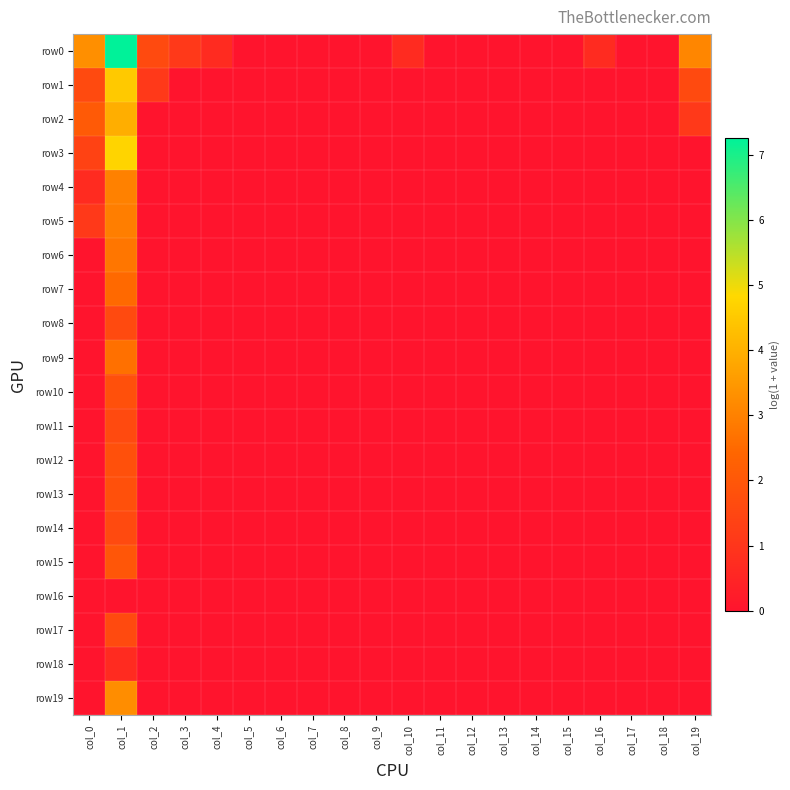

List the series in order of their peak value, highest first.

row0, row3, row1, row2, row19, row4, row5, row6, row9, row7, row15, row10, row12, row13, row8, row11, row14, row17, row18, row16